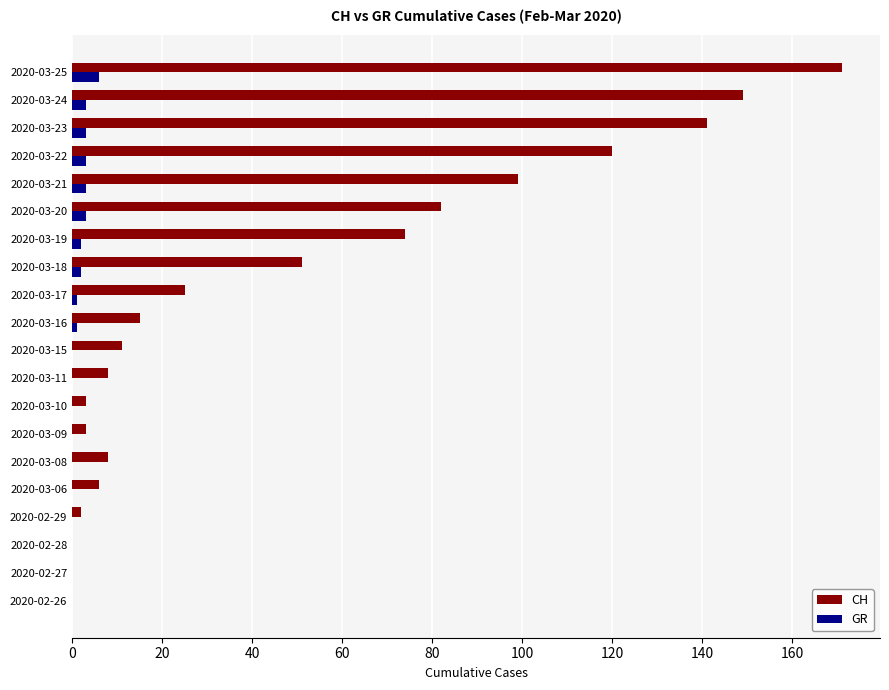

What is the maximum value for CH?

171